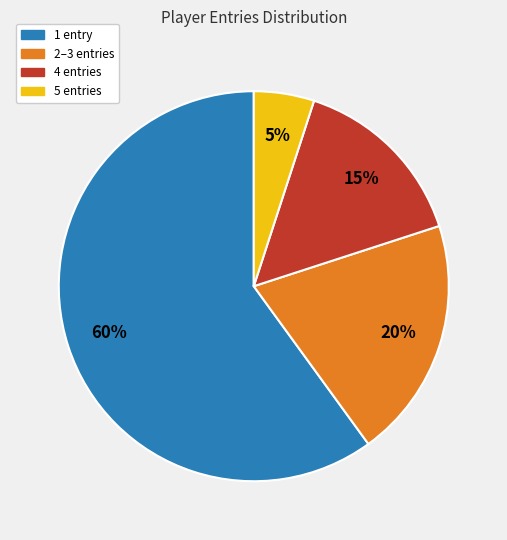

How many slices are in this pie chart?

4